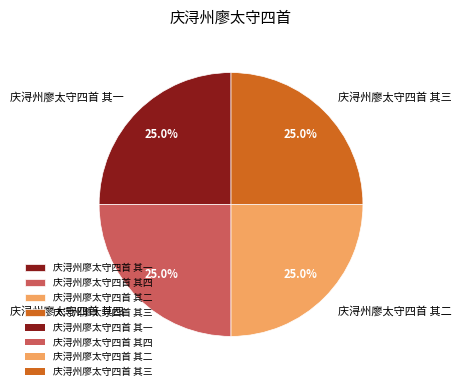

Combined, what portion of the pie is 庆浔州廖太守四首 其四 and 庆浔州廖太守四首 其一?

50.0%